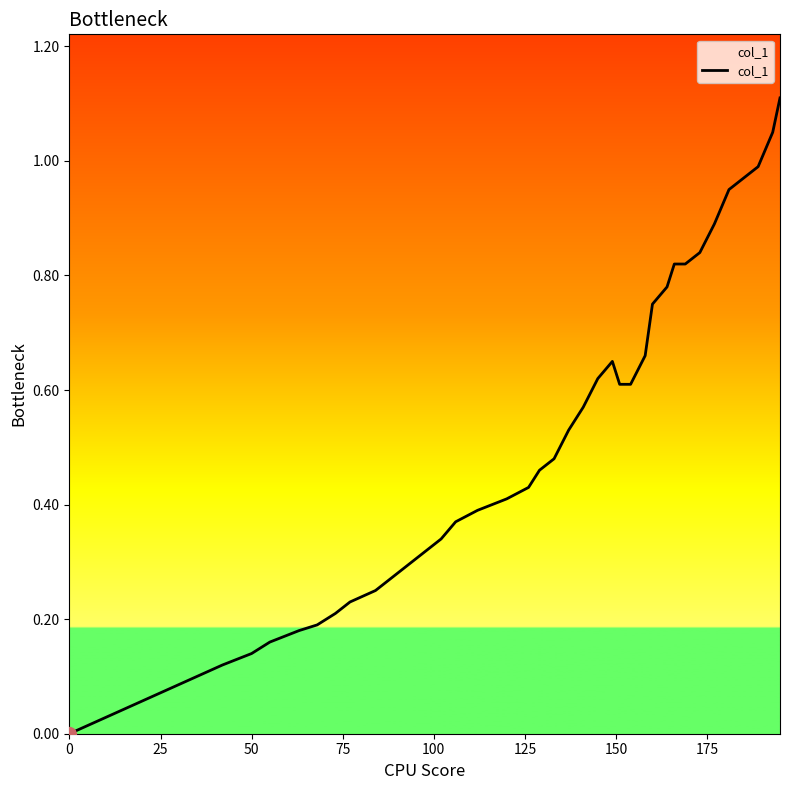

Reading right to left, extract all data points from this chart.

1.1	1.1	1.0	0.9	0.9	0.8	0.8	0.8	0.8	0.8	0.7	0.6	0.6	0.7	0.6	0.6	0.5	0.5	0.5	0.4	0.4	0.4	0.4	0.4	0.4	0.4	0.3	0.3	0.3	0.3	0.2	0.2	0.2	0.2	0.2	0.2	0.1	0.1	0.1	0.0